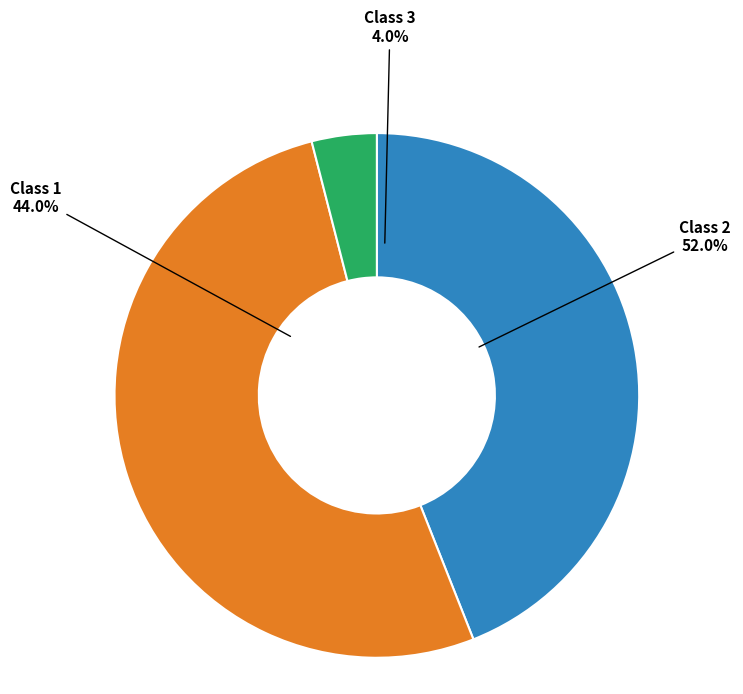

Between Class 3 and Class 2, which is larger?

Class 2